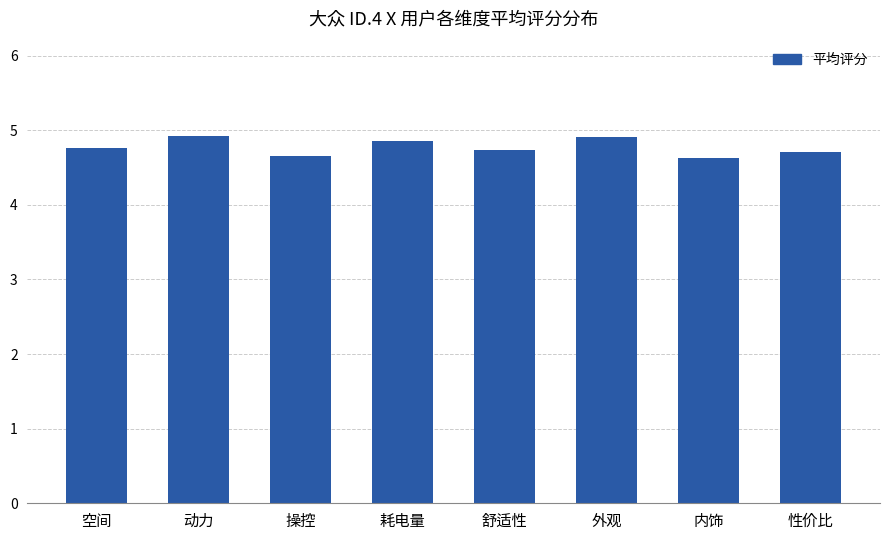

What is the maximum value shown in the chart?

4.9